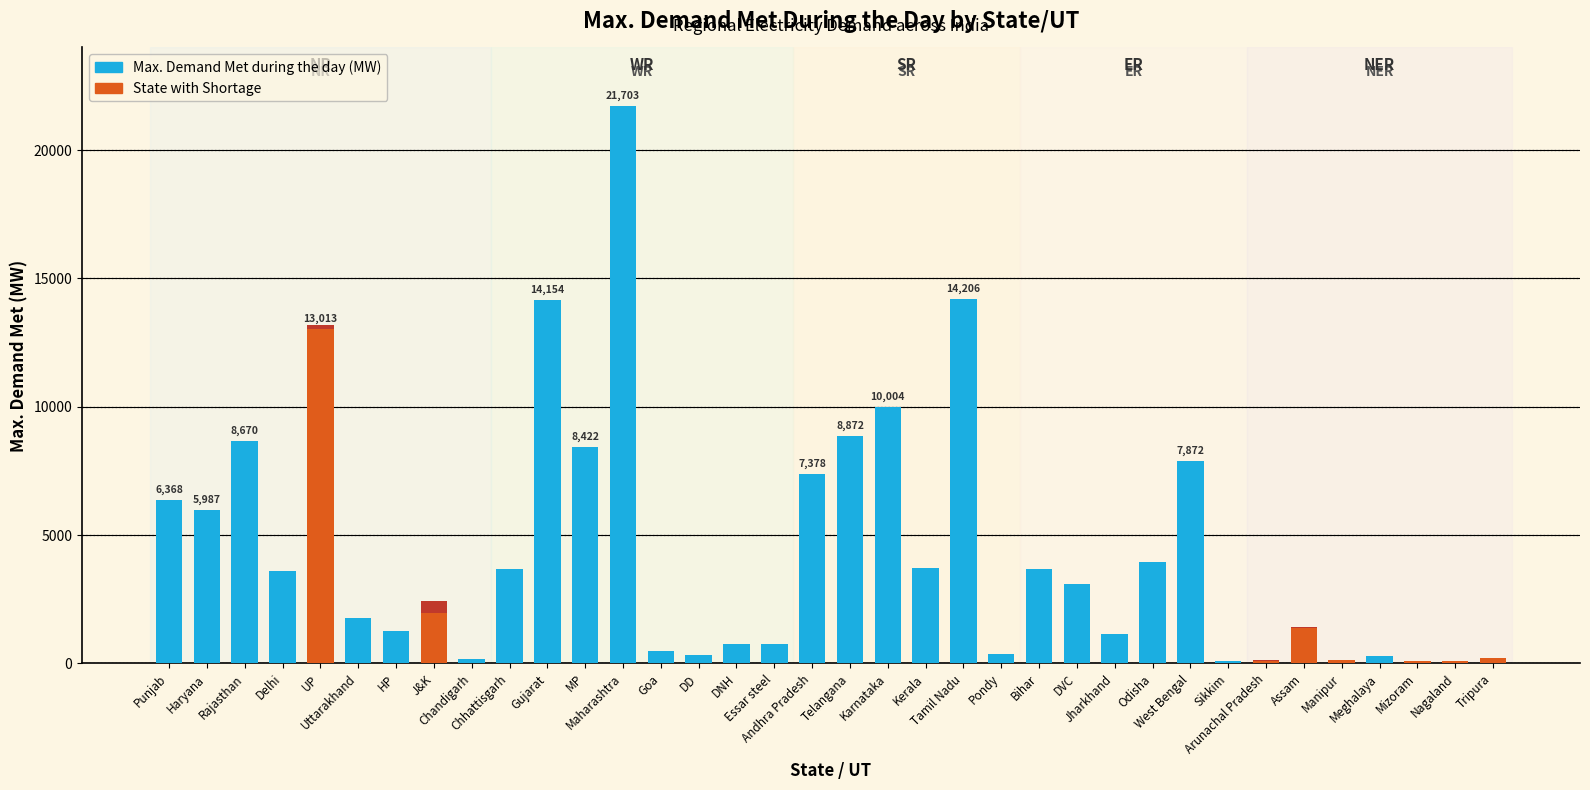

What is the average value?

4437